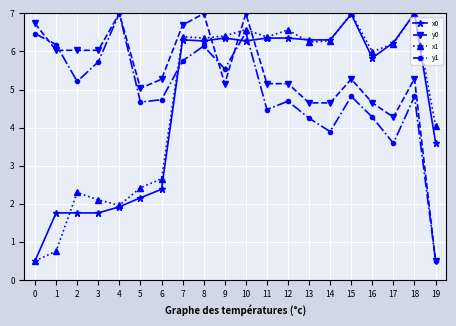

Where does the x0 series first go above 6?

7